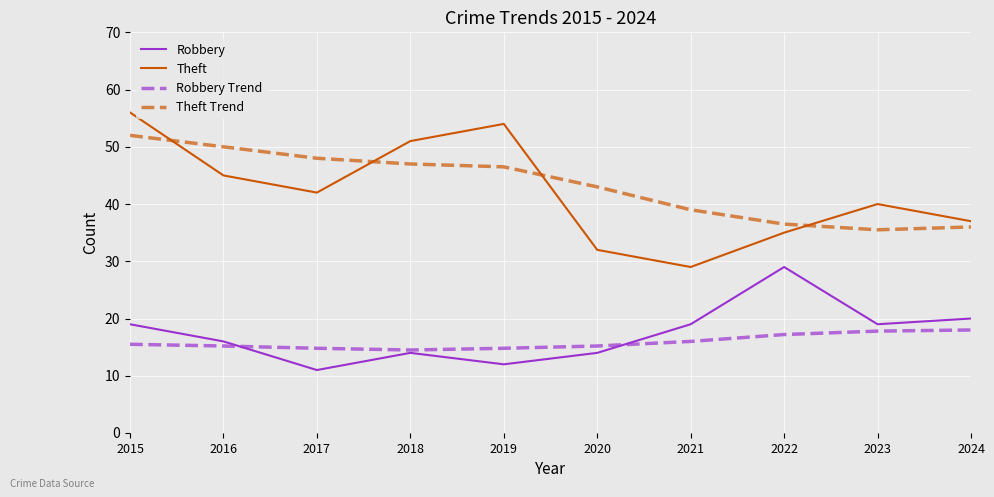

What is the maximum value shown in the chart?

56.0